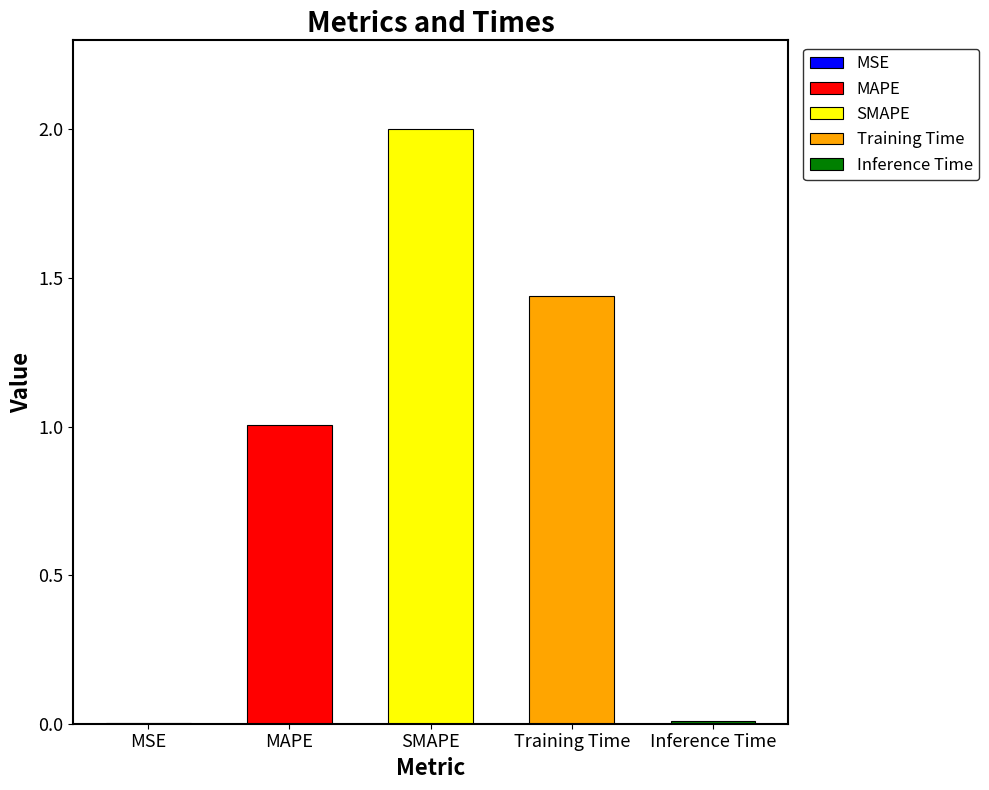

Where does the data first go above 1?

MAPE